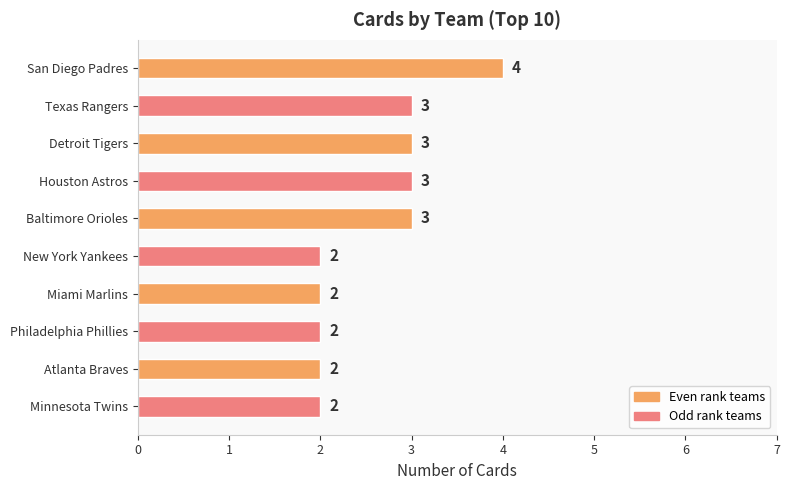

What is the ratio of the value at Miami Marlins to the value at Philadelphia Phillies?

1.0